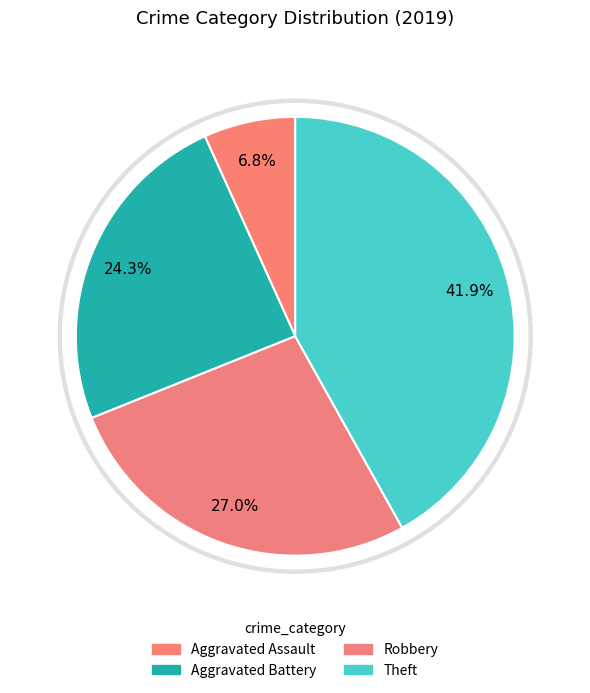

Is it true that Aggravated Assault is 7% of the pie?

True